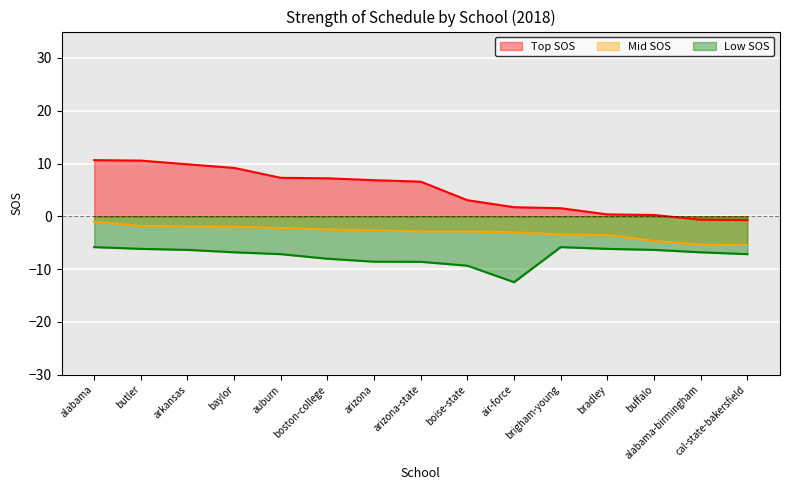

How many lines are shown in the chart?

3